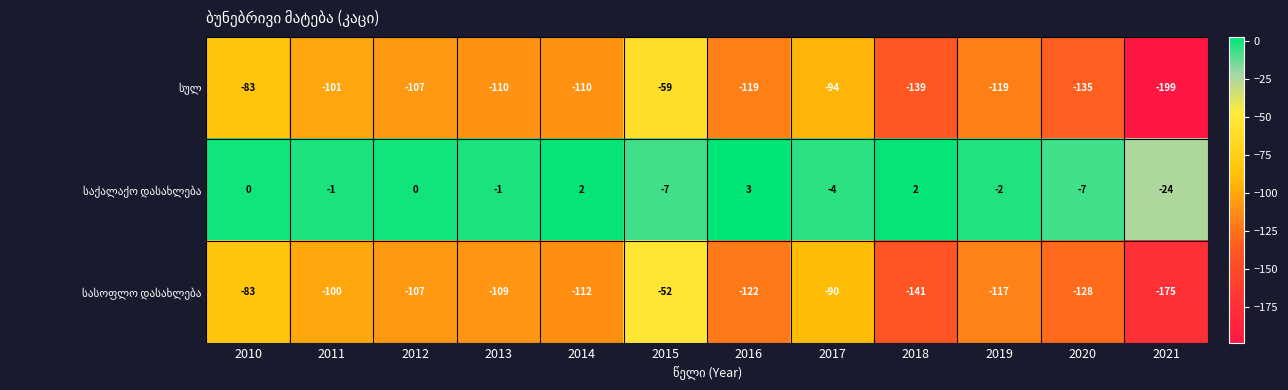

At which category is the sum across all series the highest?

2015